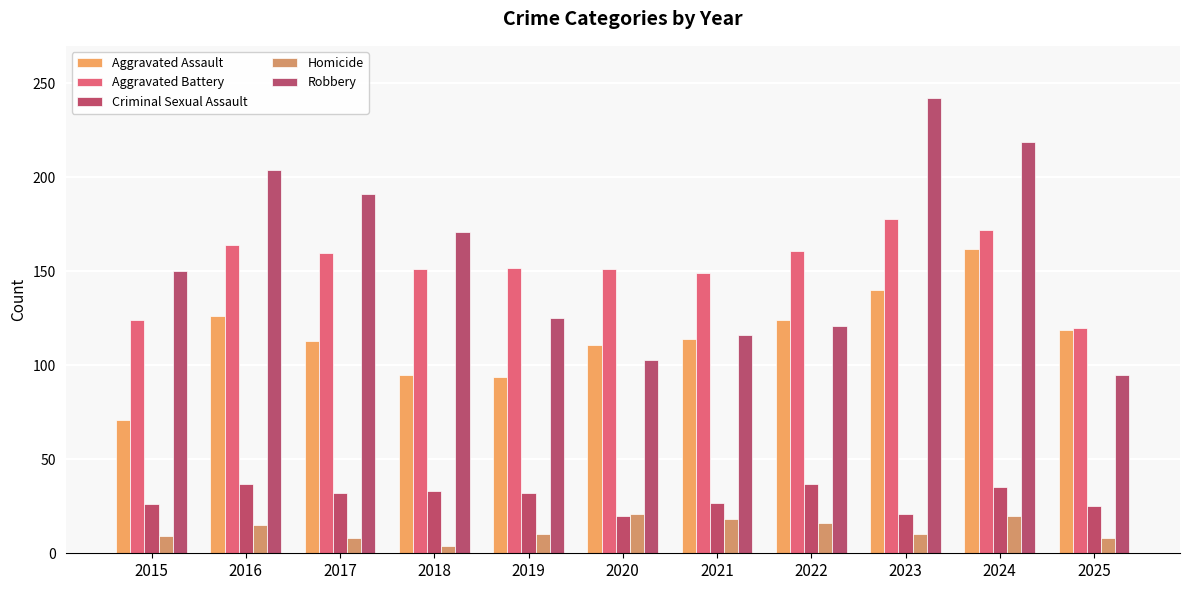

Is it true that Criminal Sexual Assault equals 25 at 2025?

True